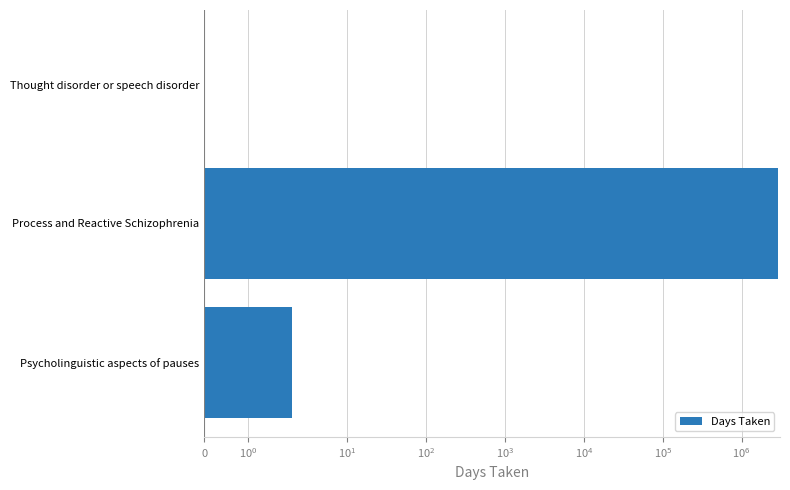

How many positive values are there?

2